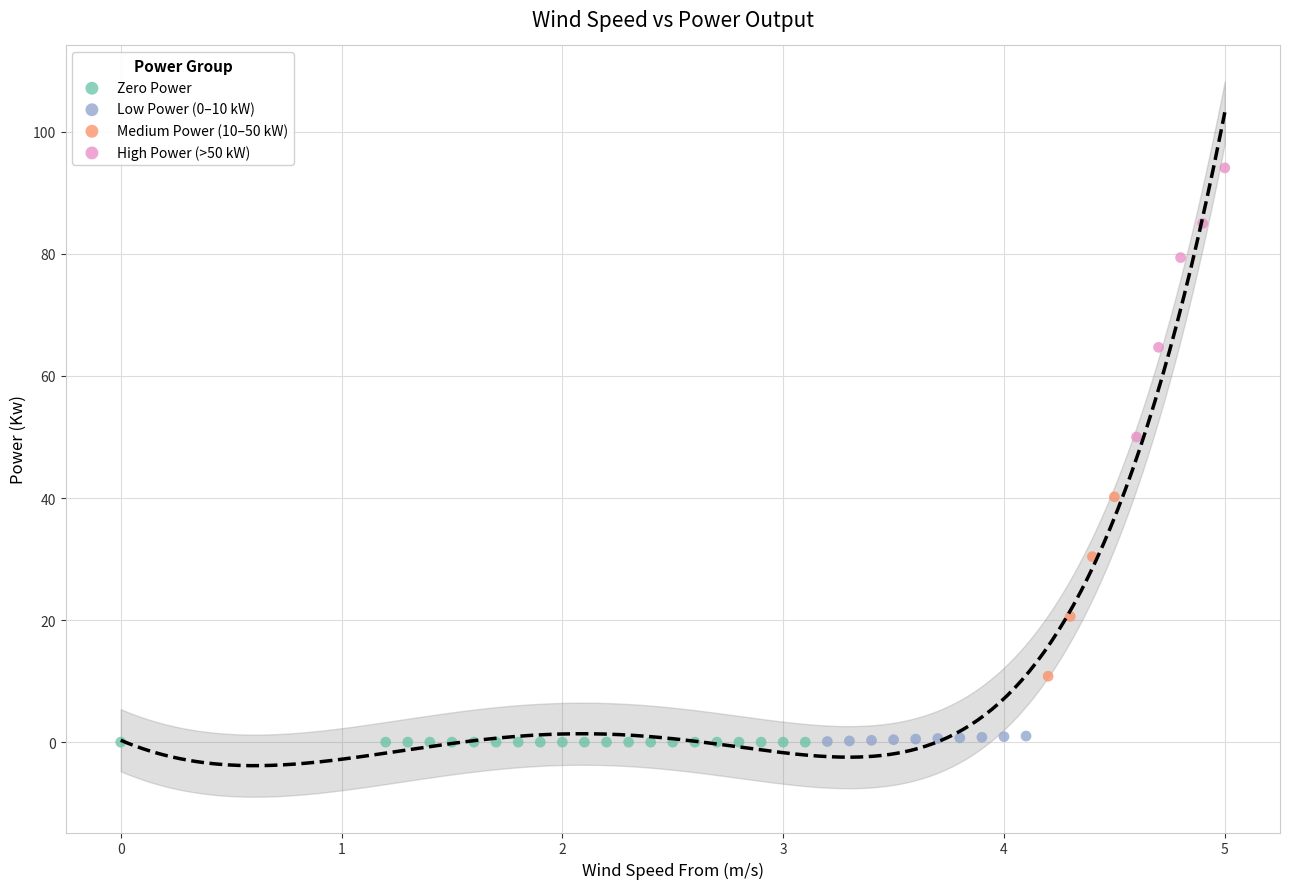

Which series reaches the maximum Y coordinate?

High Power (>50 kW)